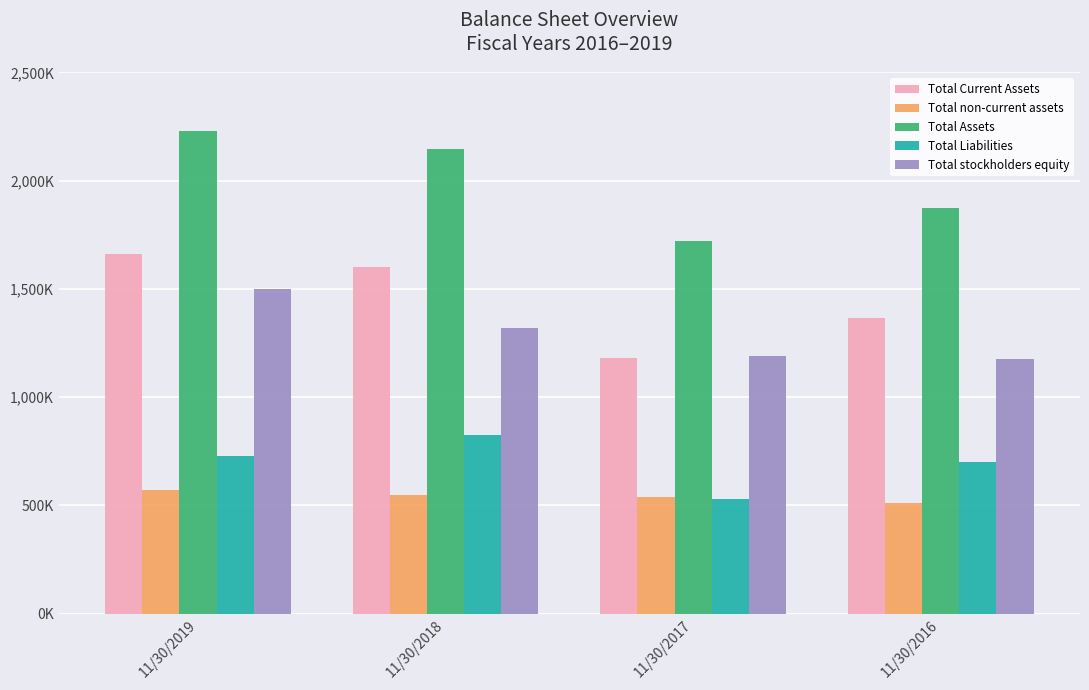

Reading left to right, transcribe all the data shown in this chart.

Total Current Assets: 11/30/2019=1660734	11/30/2018=1601183	11/30/2017=1180353	11/30/2016=1364378
Total non-current assets: 11/30/2019=569488	11/30/2018=546767	11/30/2017=538828	11/30/2016=511702
Total Assets: 11/30/2019=2230224	11/30/2018=2147953	11/30/2017=1719182	11/30/2016=1876081
Total Liabilities: 11/30/2019=728883	11/30/2018=827488	11/30/2017=527615	11/30/2016=699708
Total stockholders equity: 11/30/2019=1501341	11/30/2018=1320465	11/30/2017=1191567	11/30/2016=1176373